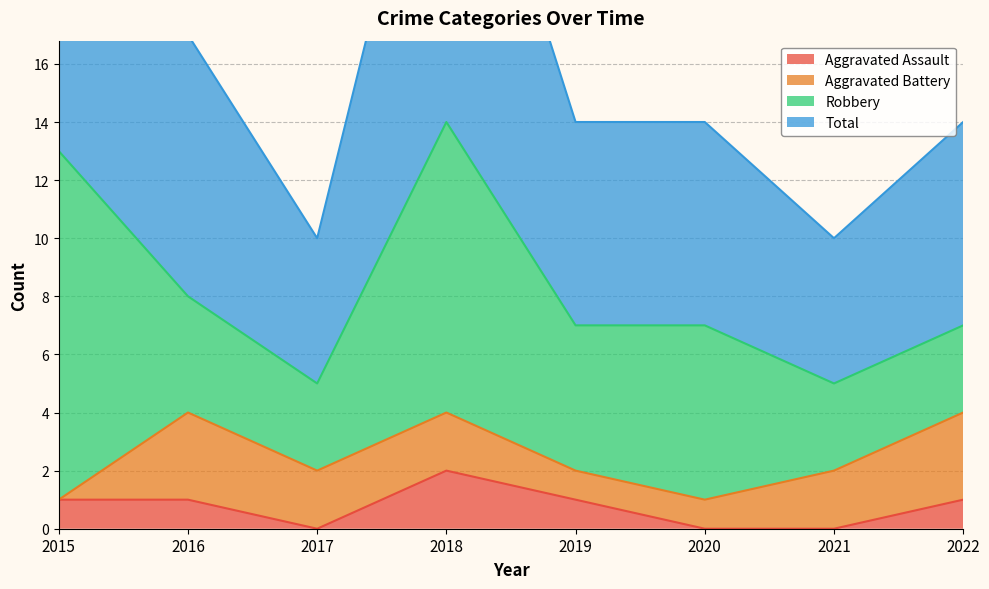

Which series has the widest spread of values?

Total